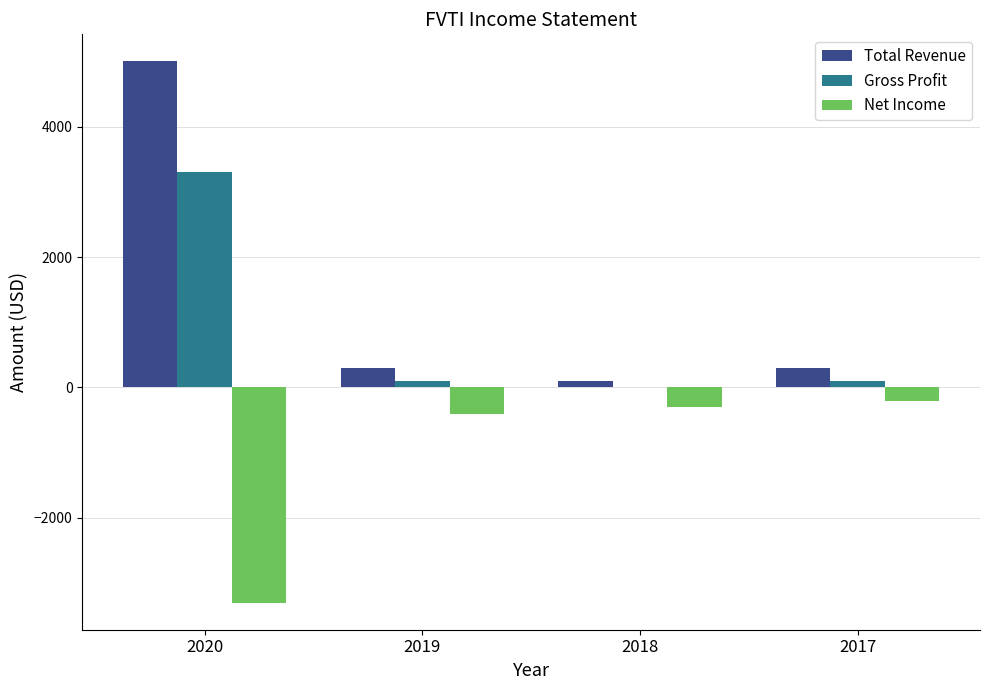

What is the sum of all Net Income values?

-4200